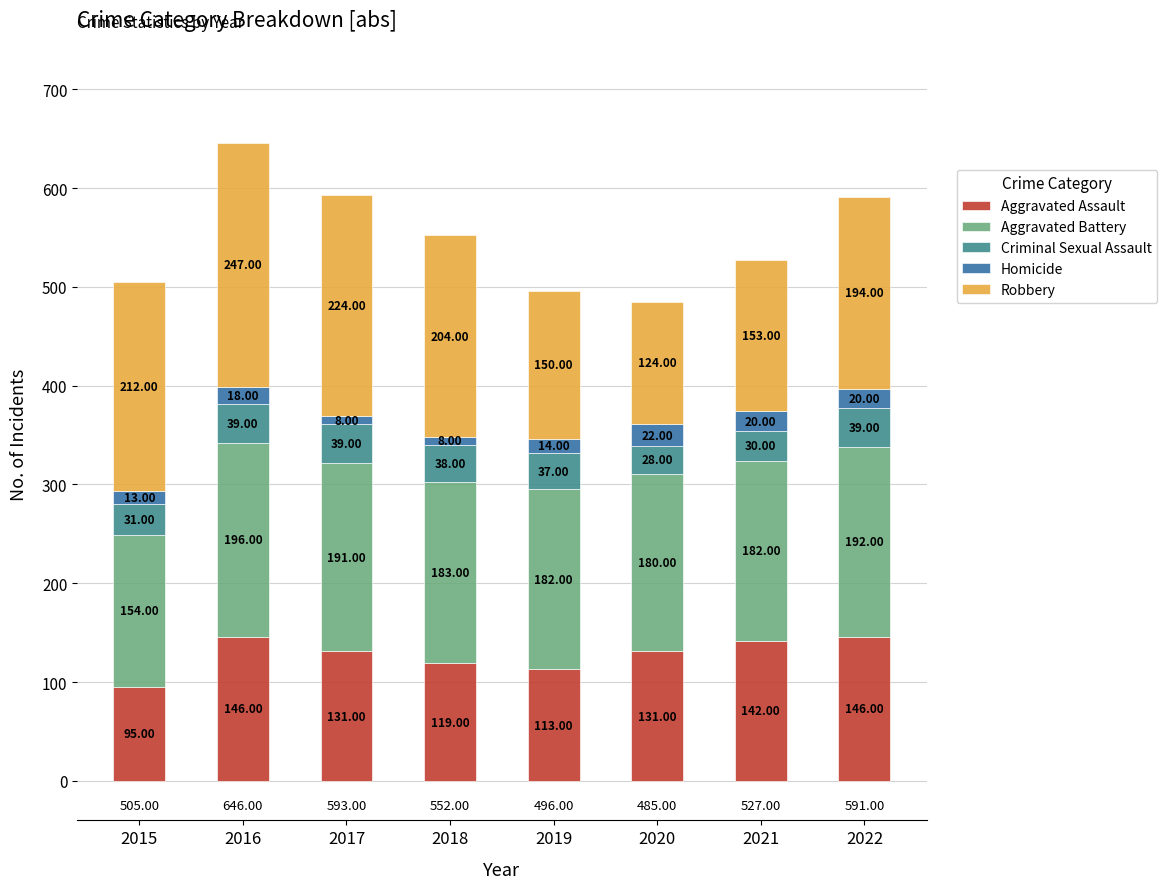

What is the difference between the Aggravated Assault values at 2021 and 2022?

4